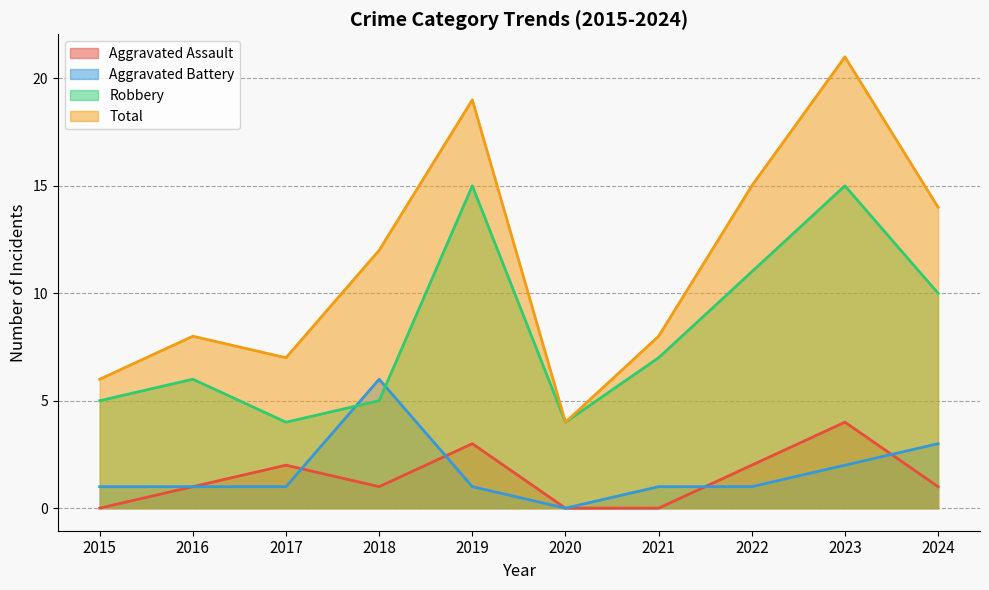

Which series has the largest total across all categories?

Total